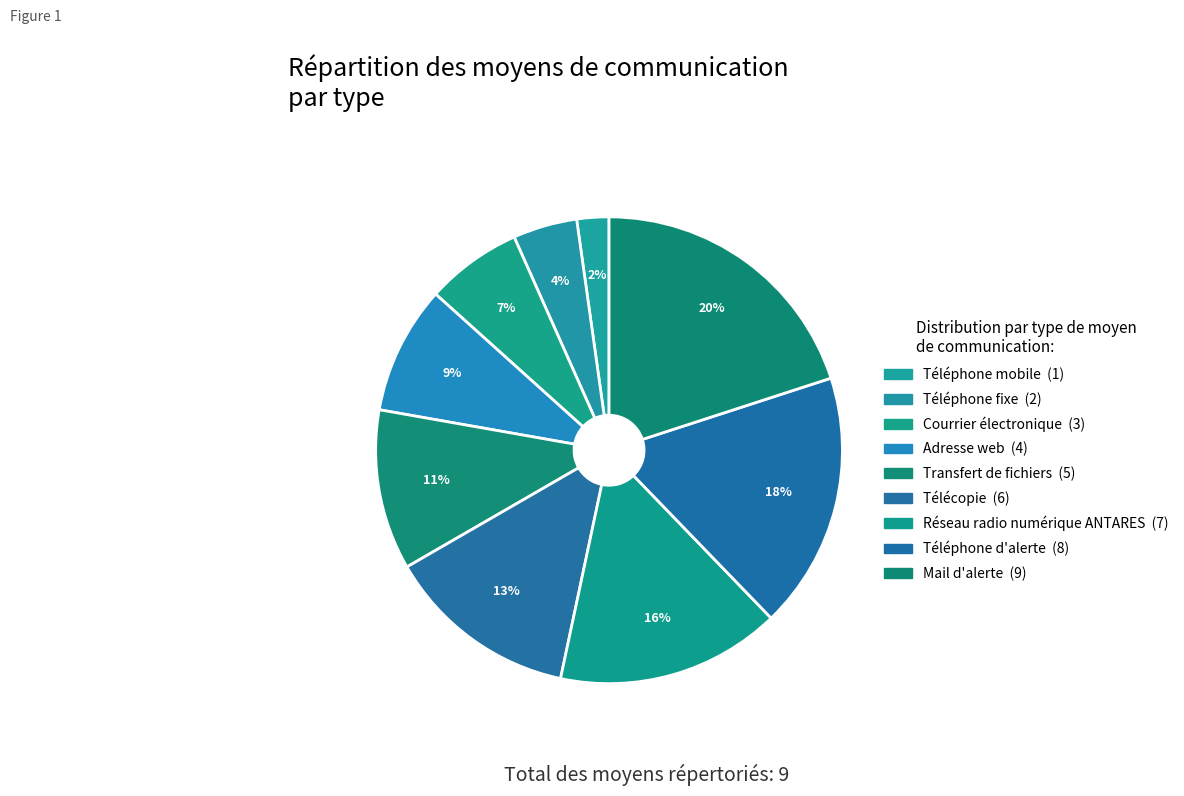

To the nearest percent, what portion does Téléphone mobile represent?

2%